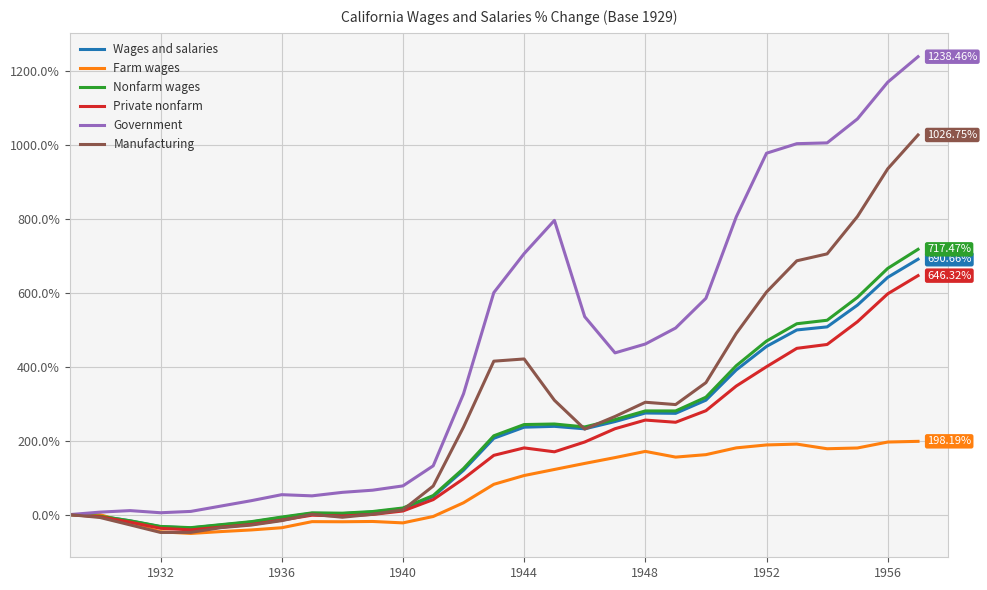

Does the chart display data point markers on the line(s)?

No